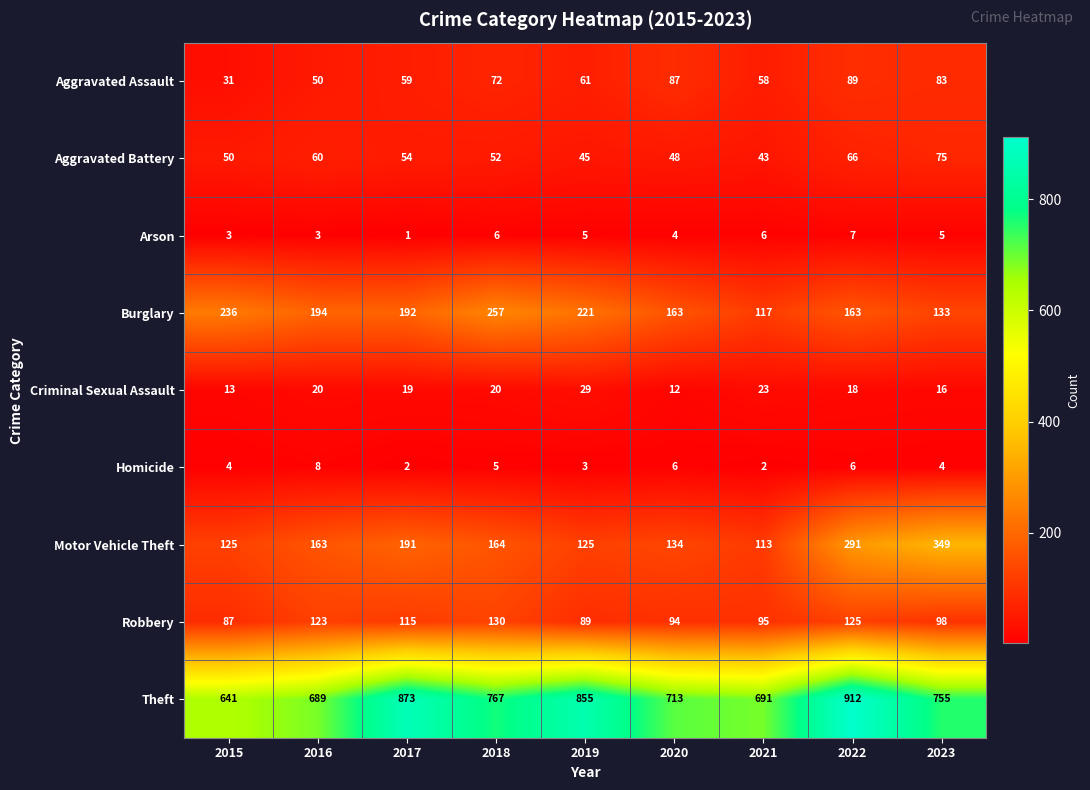

Is it true that Aggravated Assault equals 59 at 2017?

True